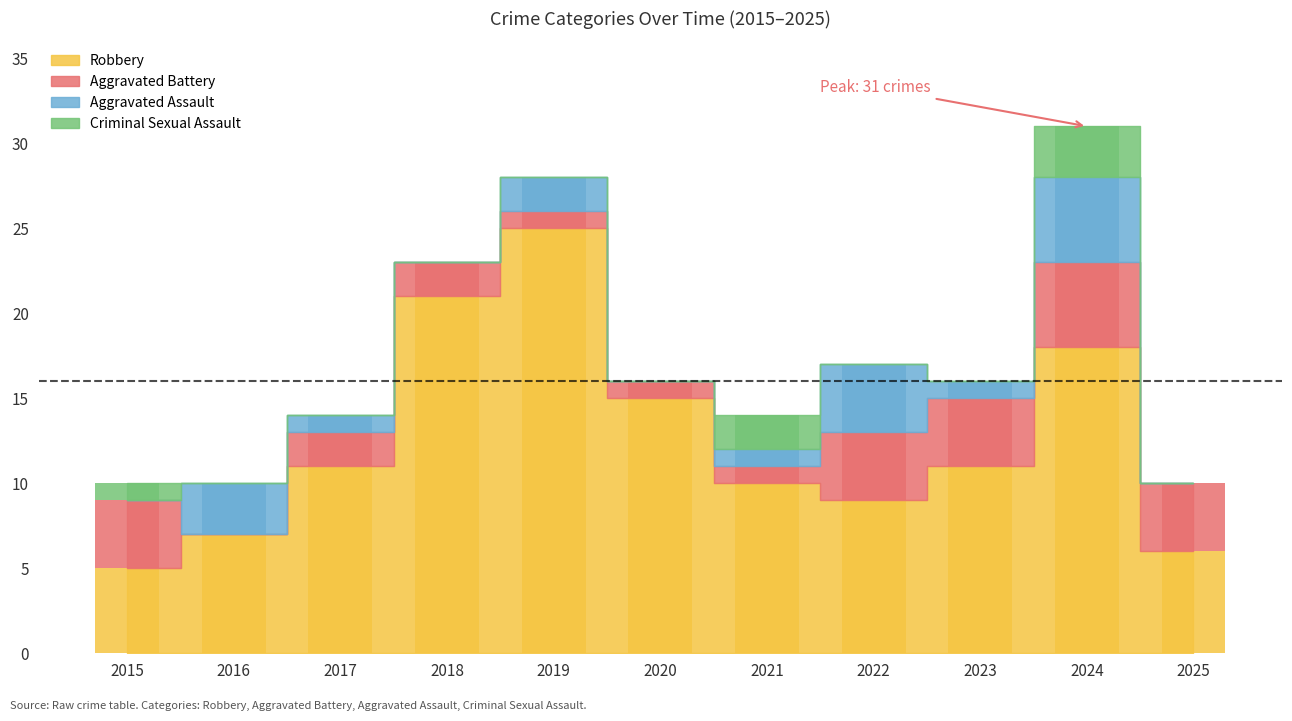

Which series changed the most between 2015 and 2017?

Robbery